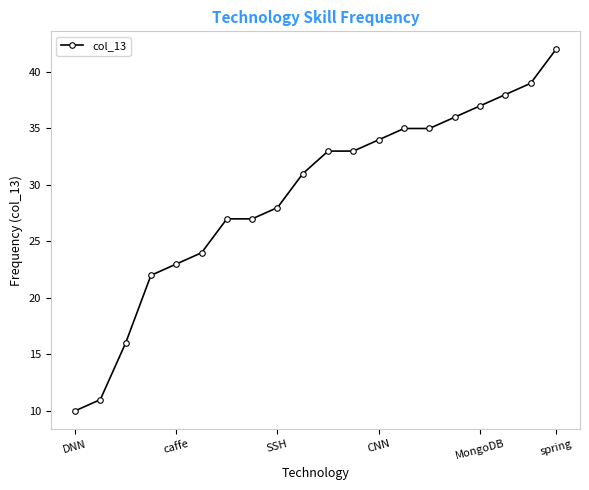

What is the difference between the second highest and minimum values?

29